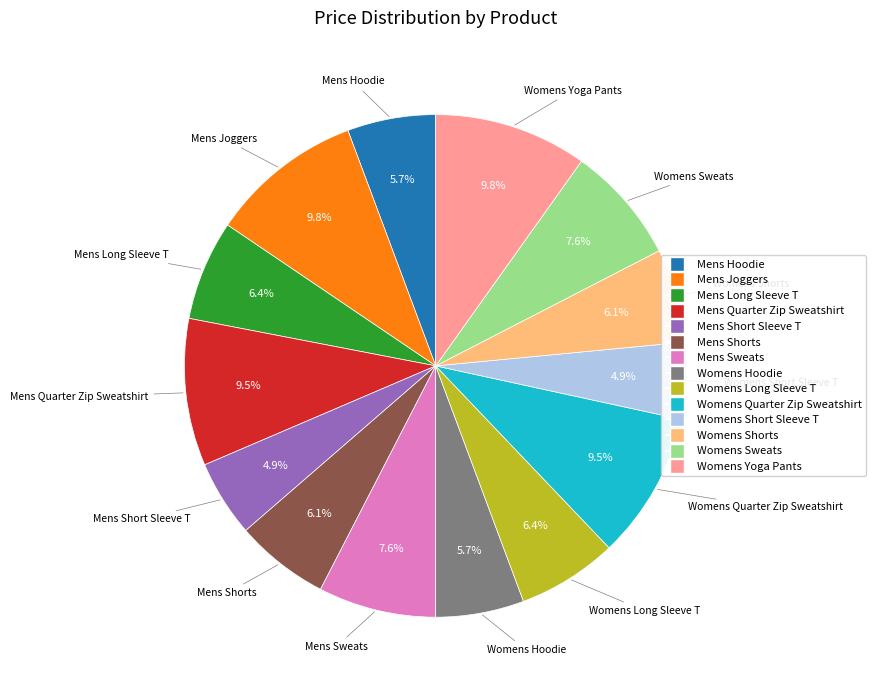

Is the sum of Womens Short Sleeve T and Mens Hoodie greater than half?

No